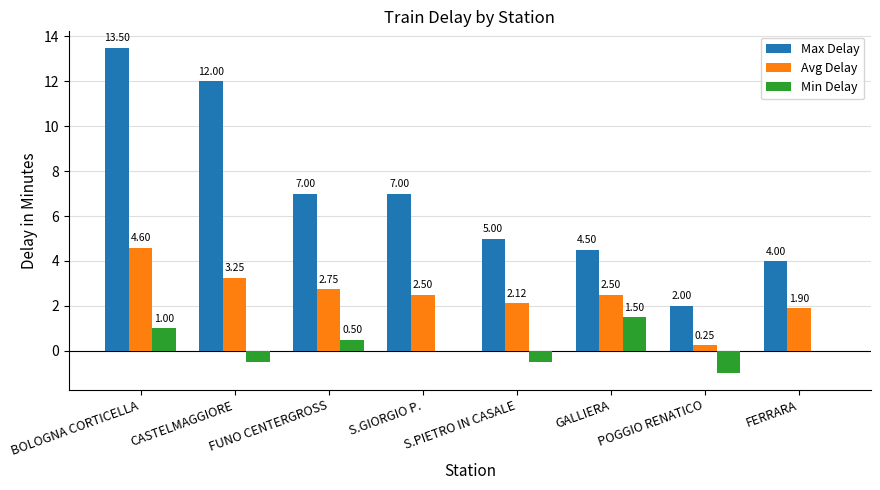

Is the value of Avg Delay at BOLOGNA CORTICELLA greater than the value of Max Delay at POGGIO RENATICO?

Yes